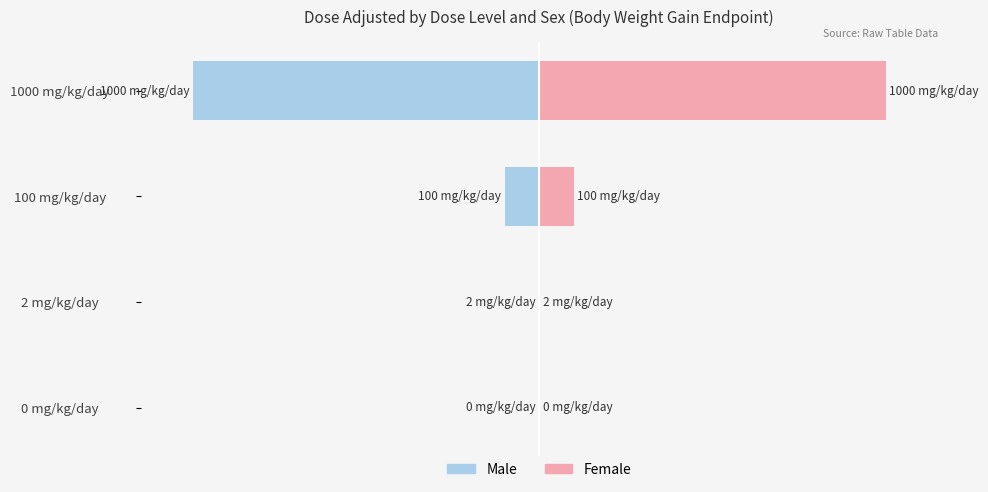

What is the difference between the maximum and minimum values in the Female series?

100.0